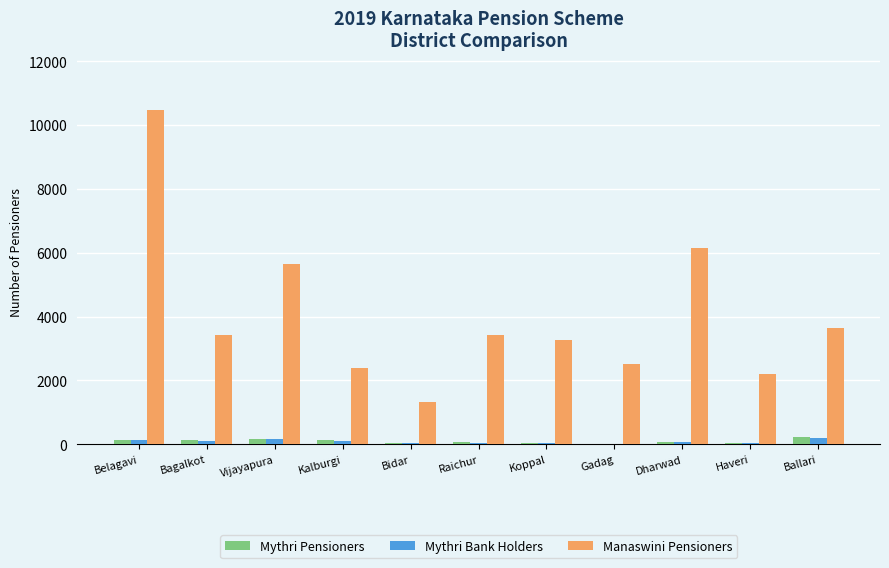

The value of Mythri Pensioners at Dharwad is 56. True or false?

True